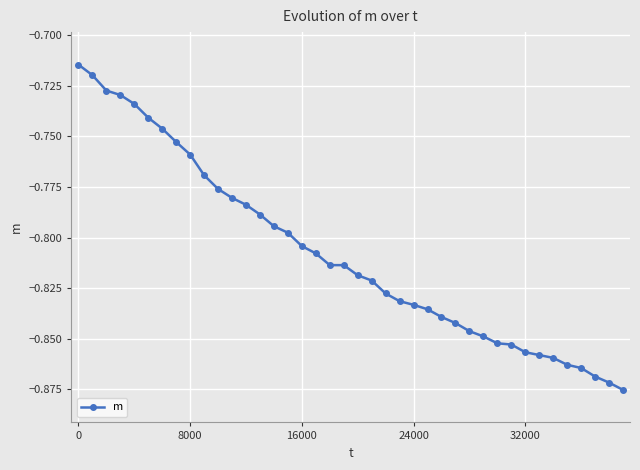

What is the sum of all values?

-32.3